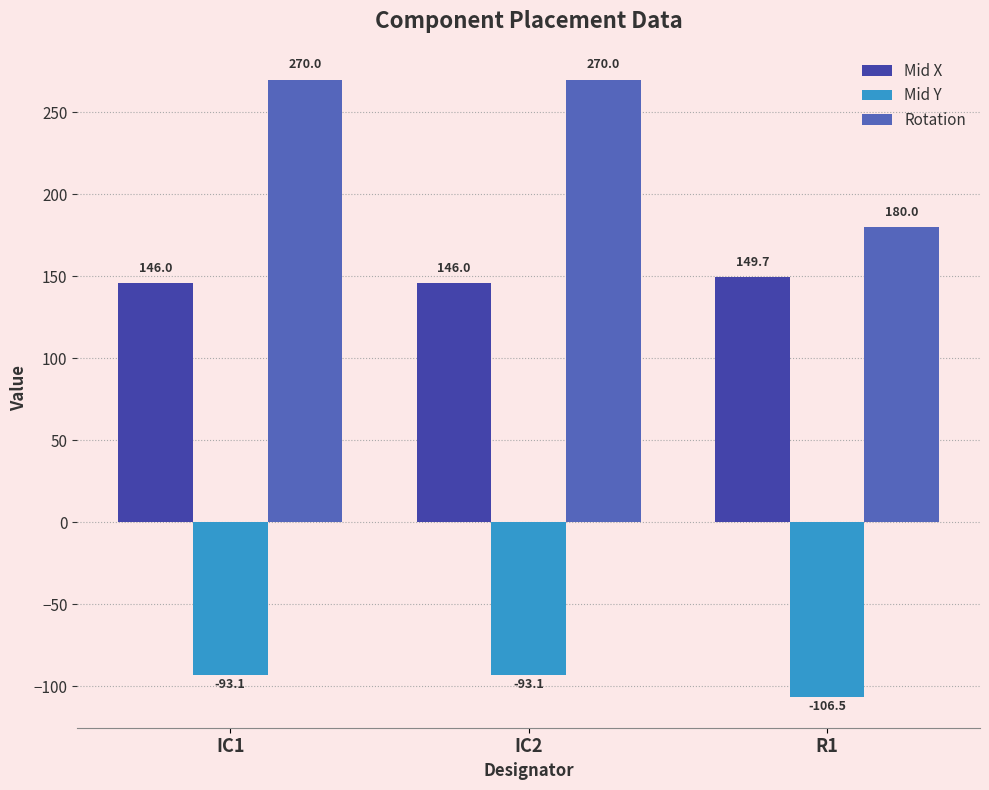

Reading left to right, extract all data points from this chart.

Mid X: 146.0	146.0	149.7
Mid Y: -93.1	-93.1	-106.5
Rotation: 270.0	270.0	180.0